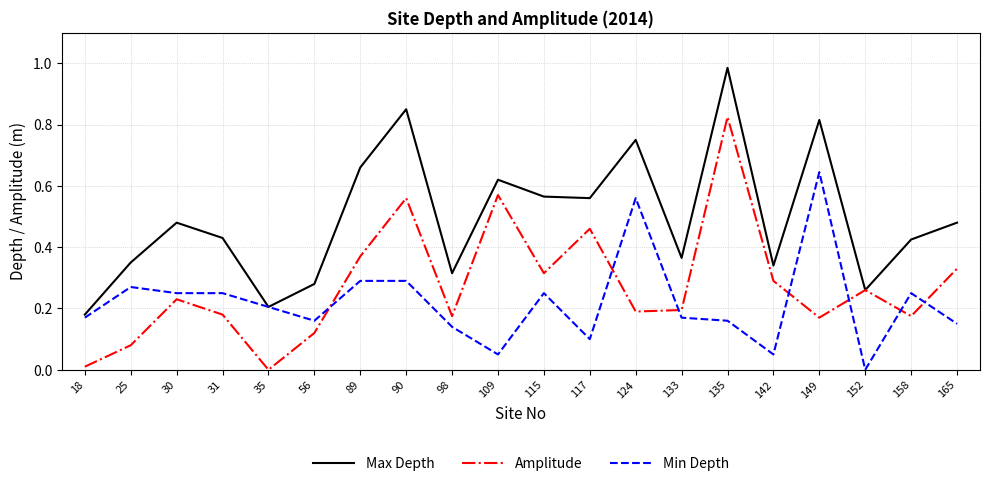

At how many categories does at least one series exceed 0?

20